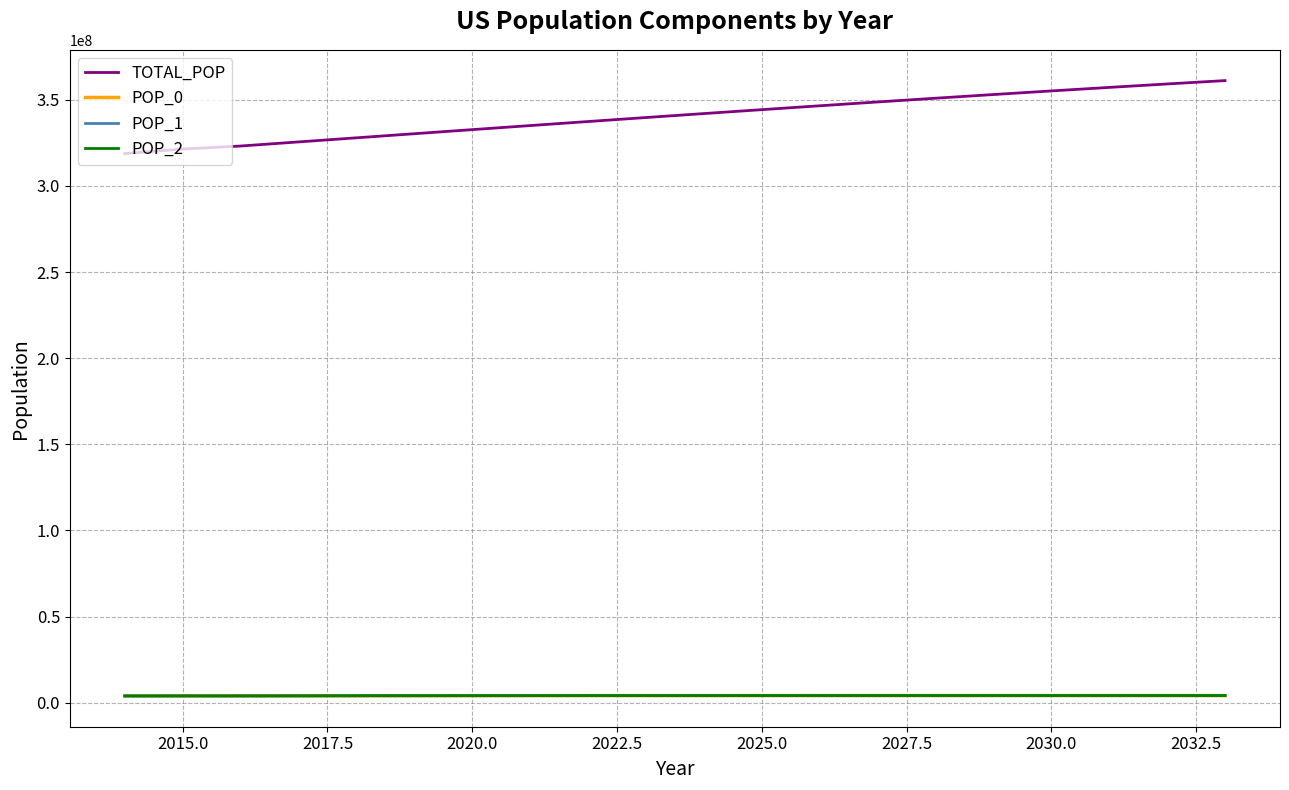

True or false: TOTAL_POP and POP_0 intersect in this chart.

False